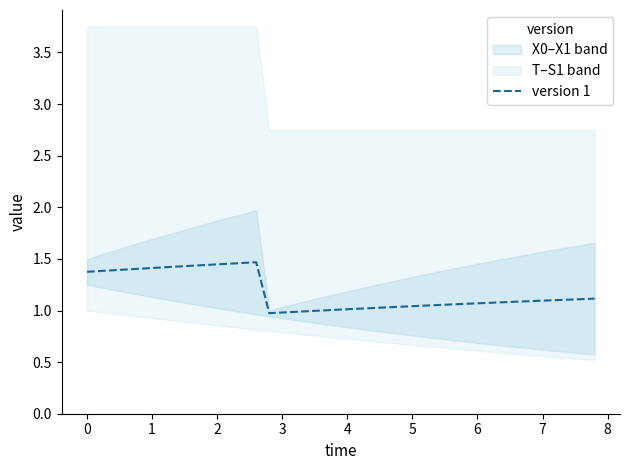

True or false: the data shows 1.8 at 33.

False